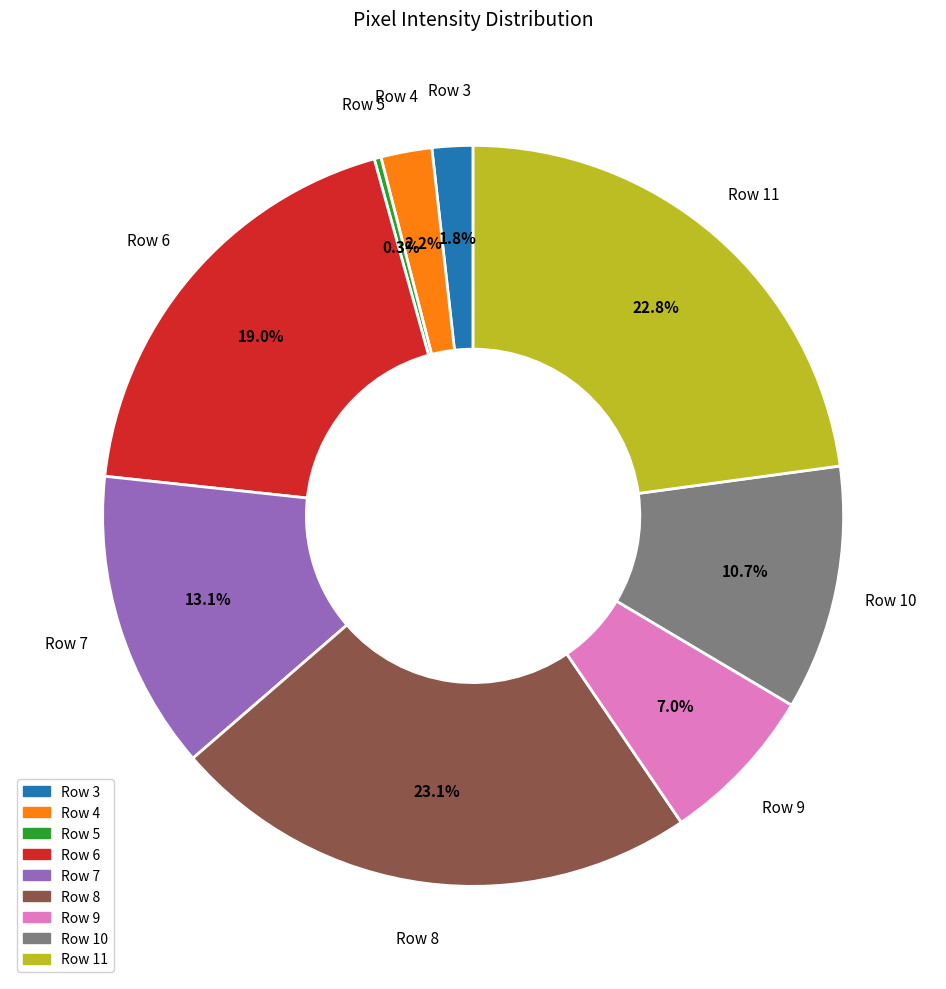

To the nearest percent, what is the average slice percentage?

11%